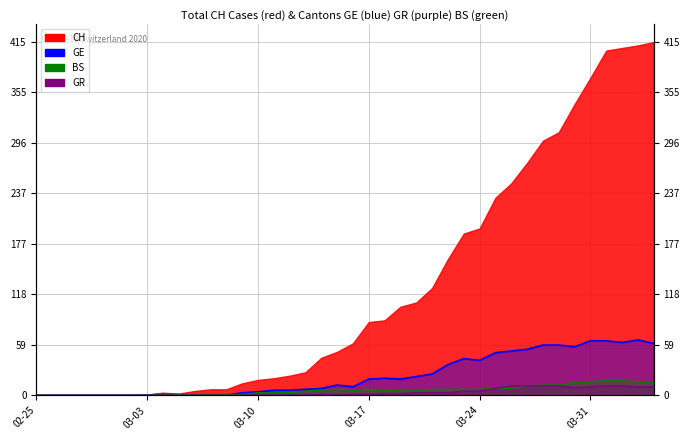

Is it true that CH equals -37 at 9?

False